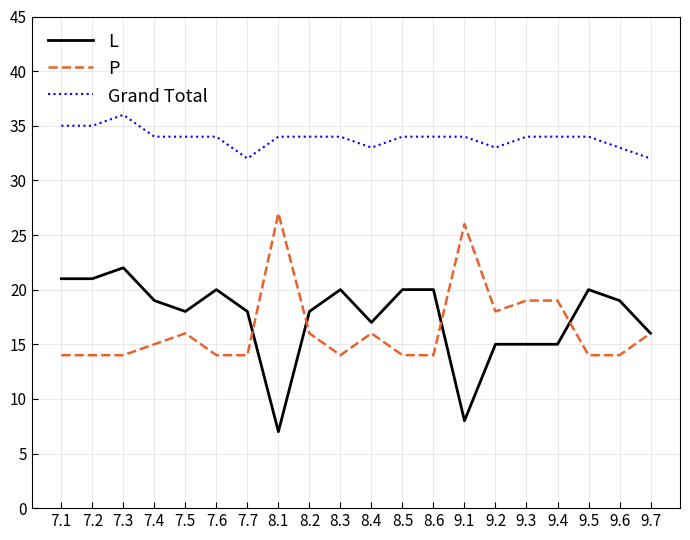

What is the approximate value of Grand Total at 9.6?

33